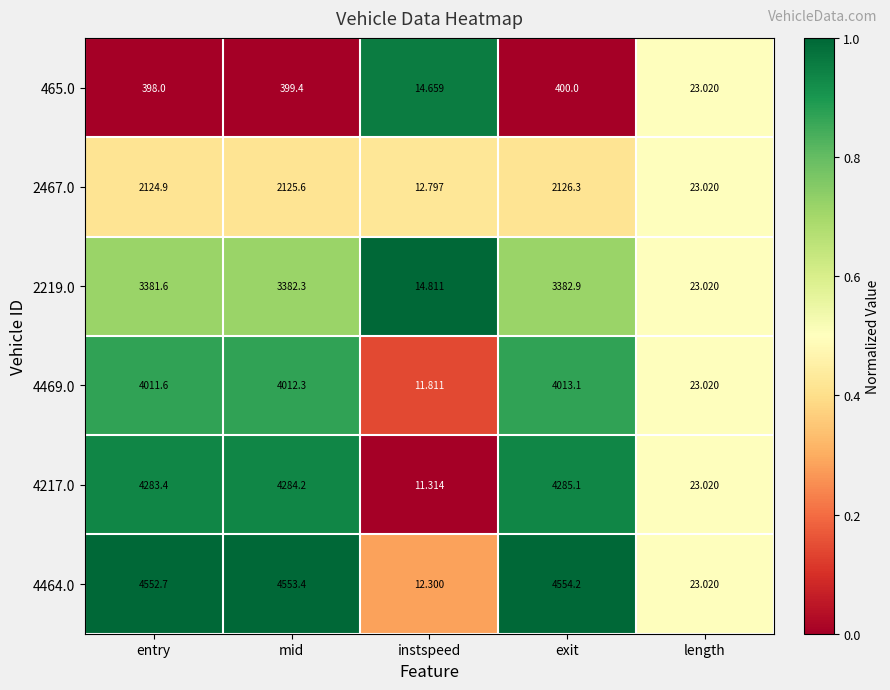

At which label does 4217.0 reach its peak?

exit